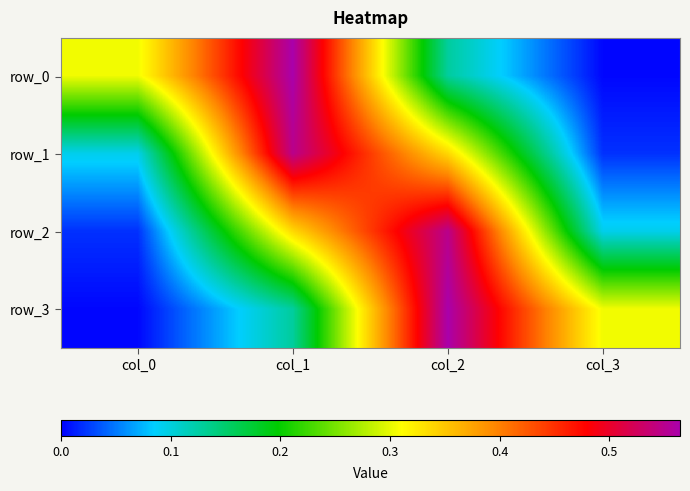

At which label is row_3 closest to 0?

col_0